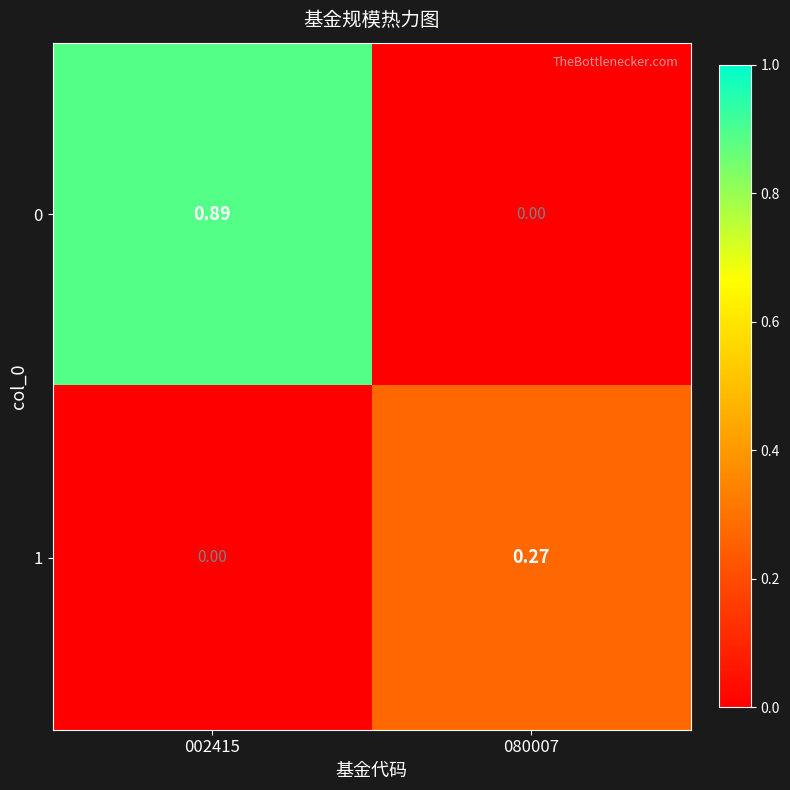

At which category is the sum across all series the highest?

002415